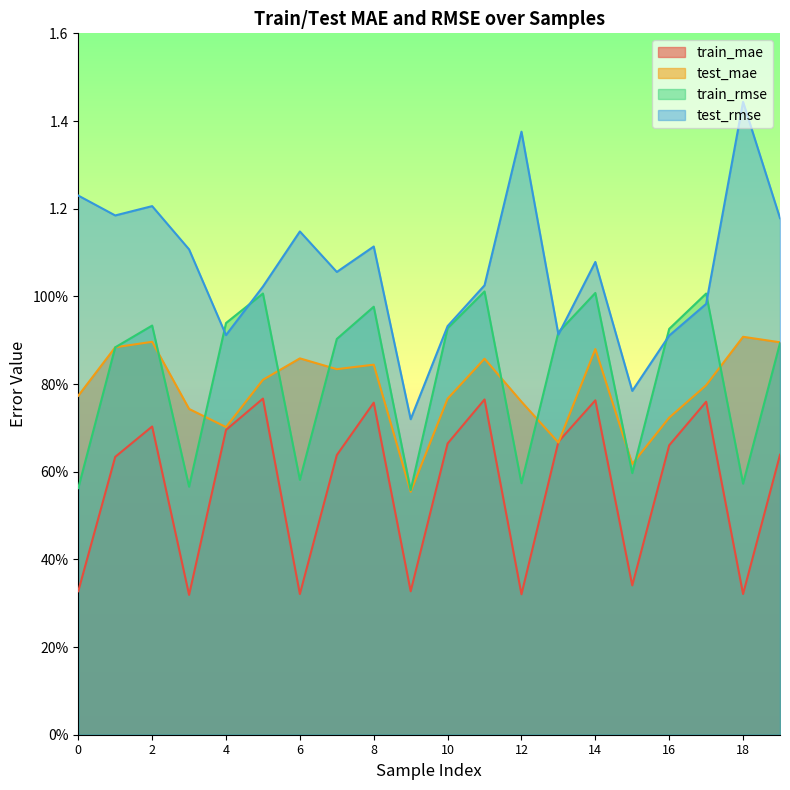

Does the chart display data point markers on the line(s)?

No